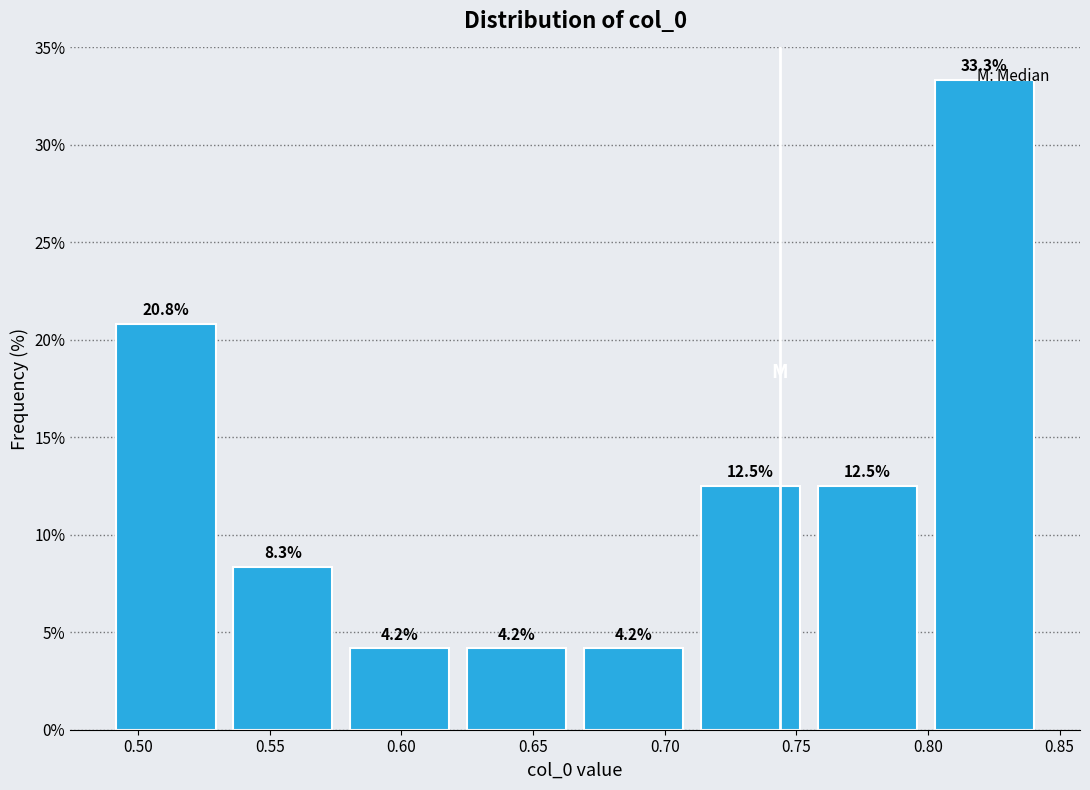

Which range on the x-axis has the tallest bar?

0.800 to 0.845